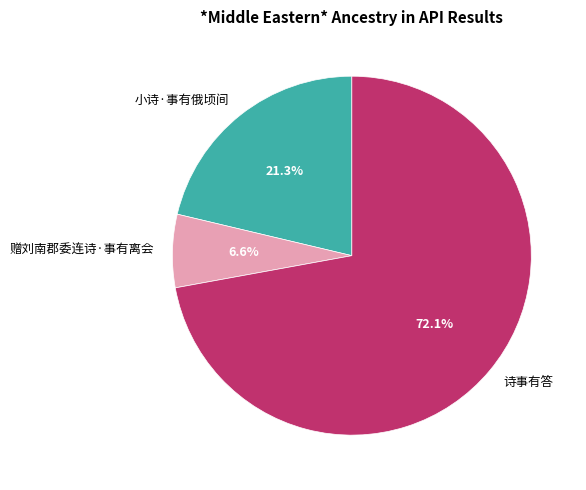

To the nearest percent, what portion does 诗事有答 represent?

72%